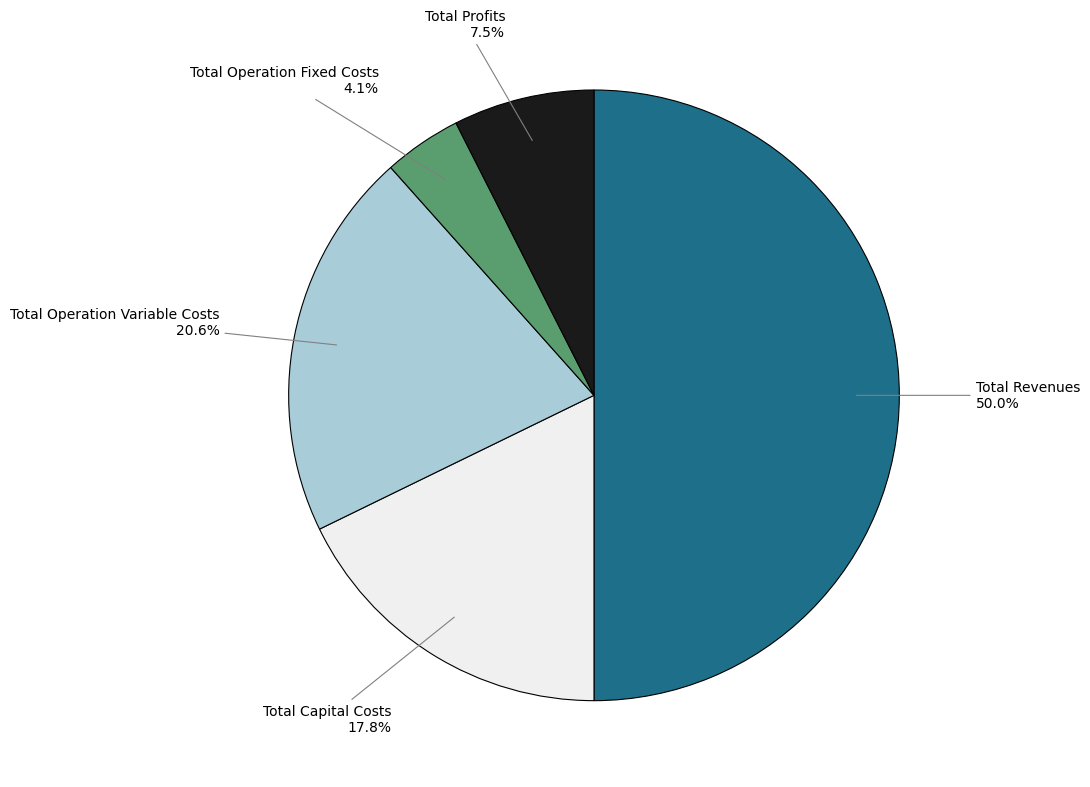

Count the number of slices in the pie.

5